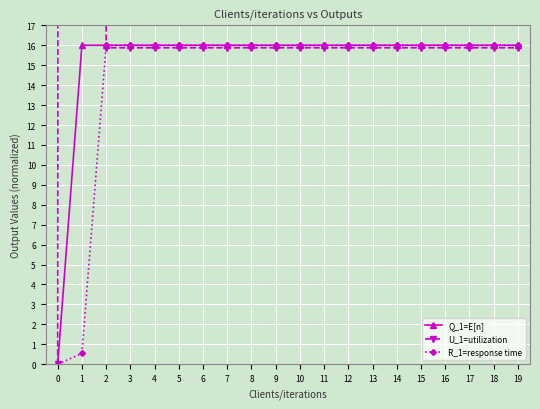

How many values in Q_1=E[n] are above zero?

19